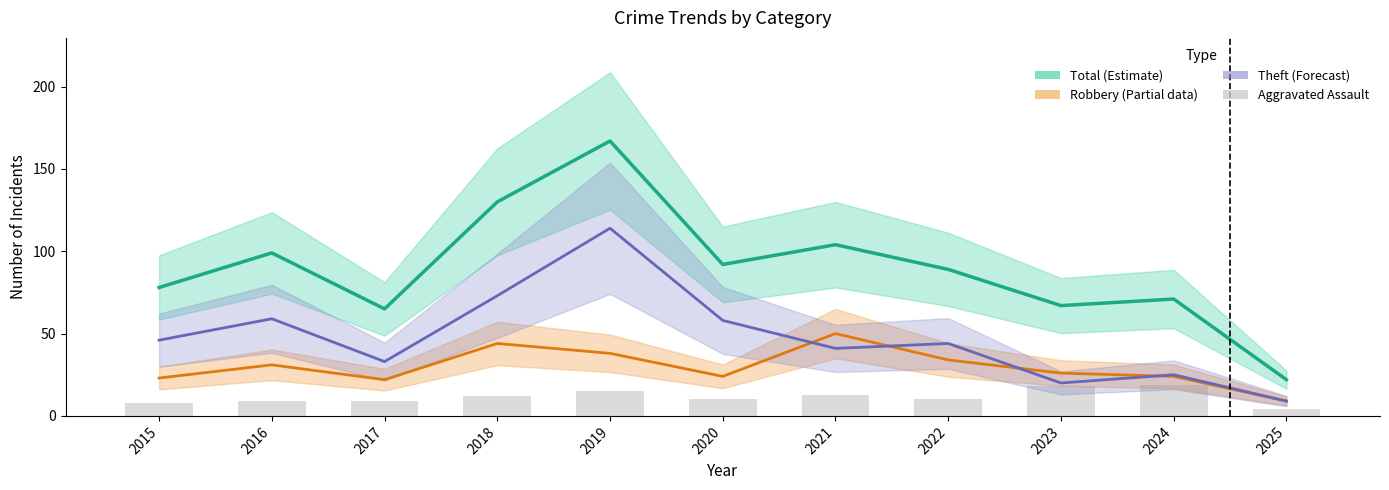

True or false: Aggravated Assault has a value of 12 at 2018.

True